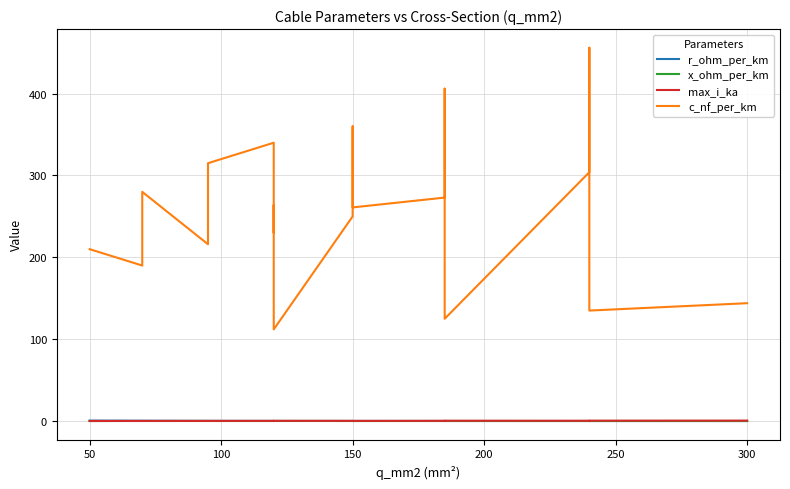

True or false: c_nf_per_km and r_ohm_per_km intersect in this chart.

False